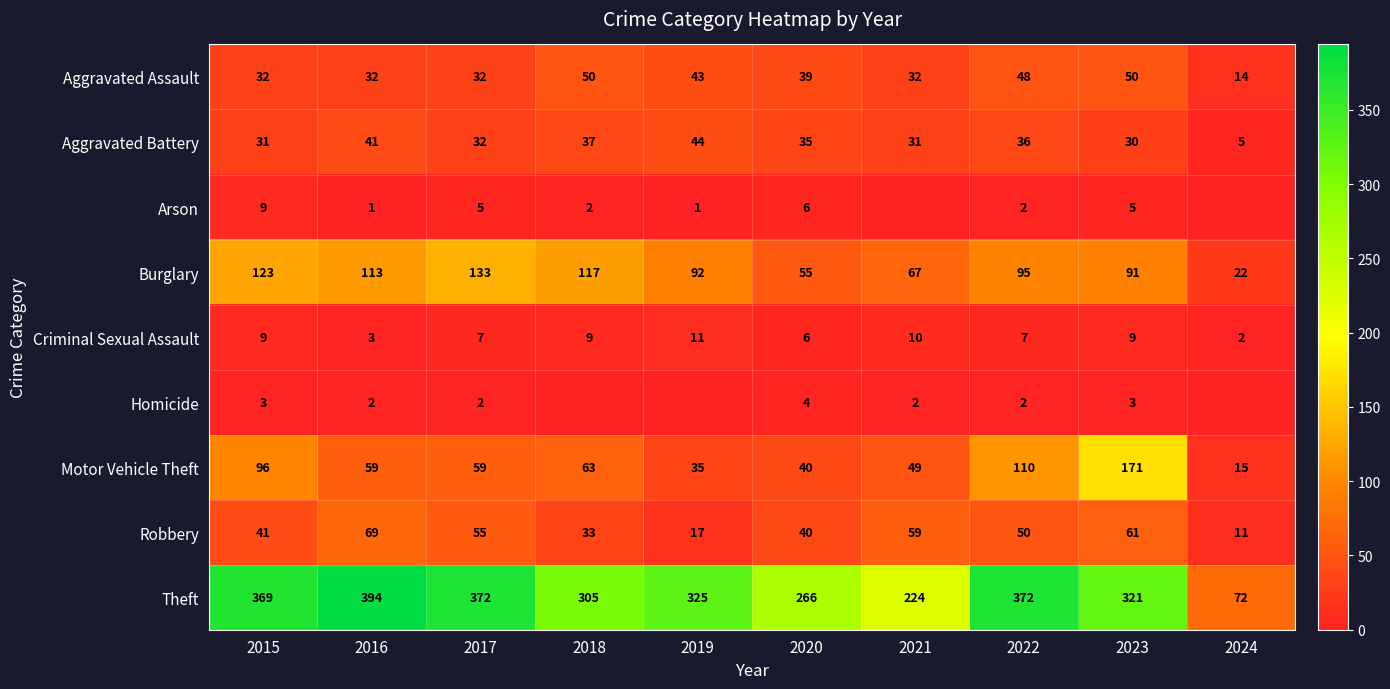

What value does the Theft series have at 2018?

305